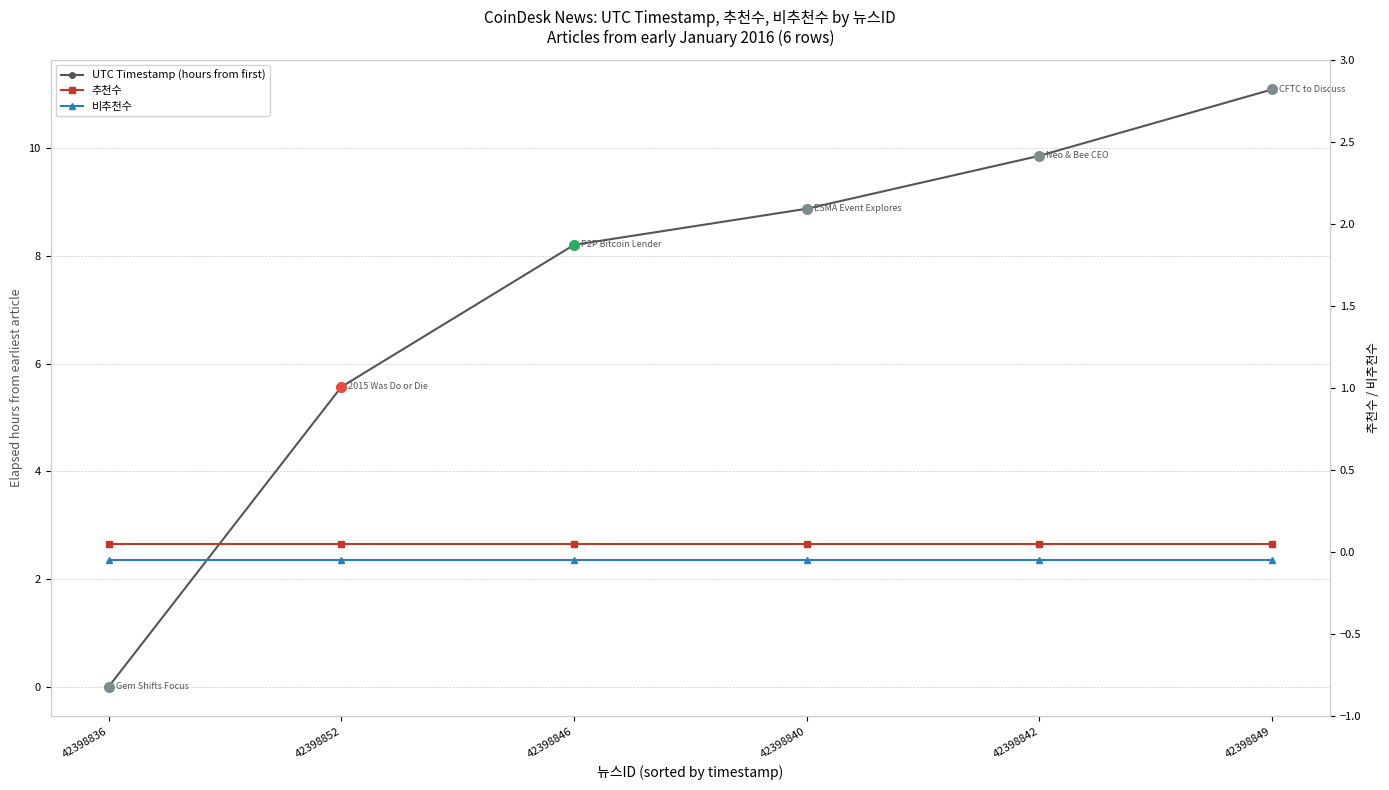

Rank the categories by 추천수 value from lowest to highest.

42398836, 42398852, 42398846, 42398840, 42398842, 42398849